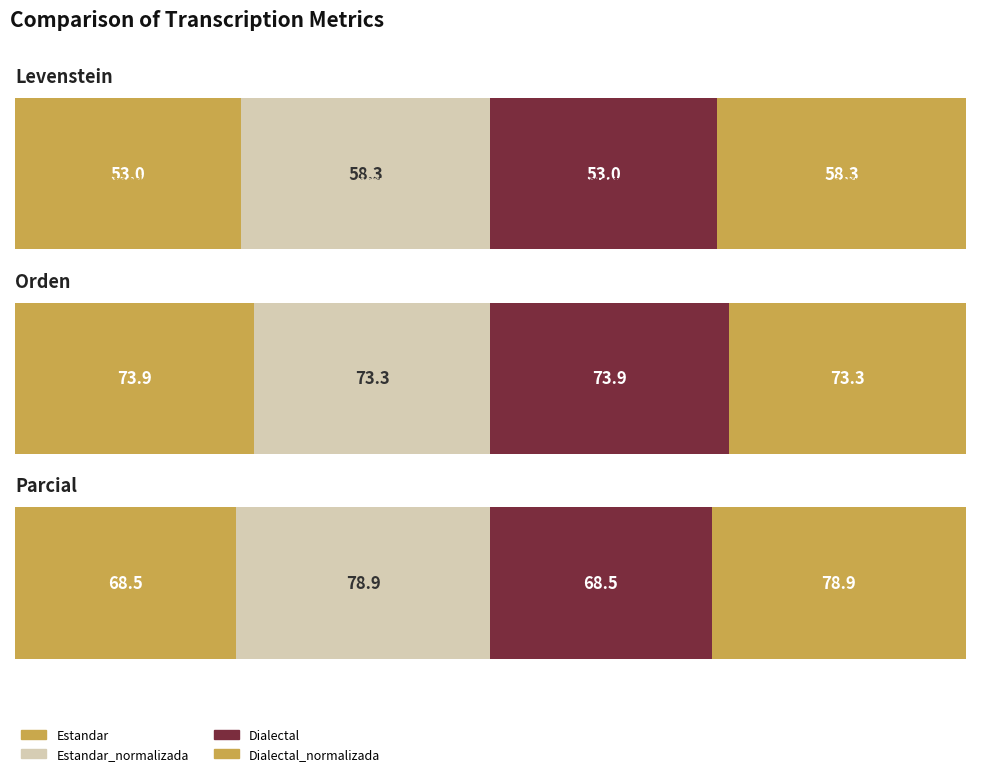

What is the smallest value displayed?

53.0